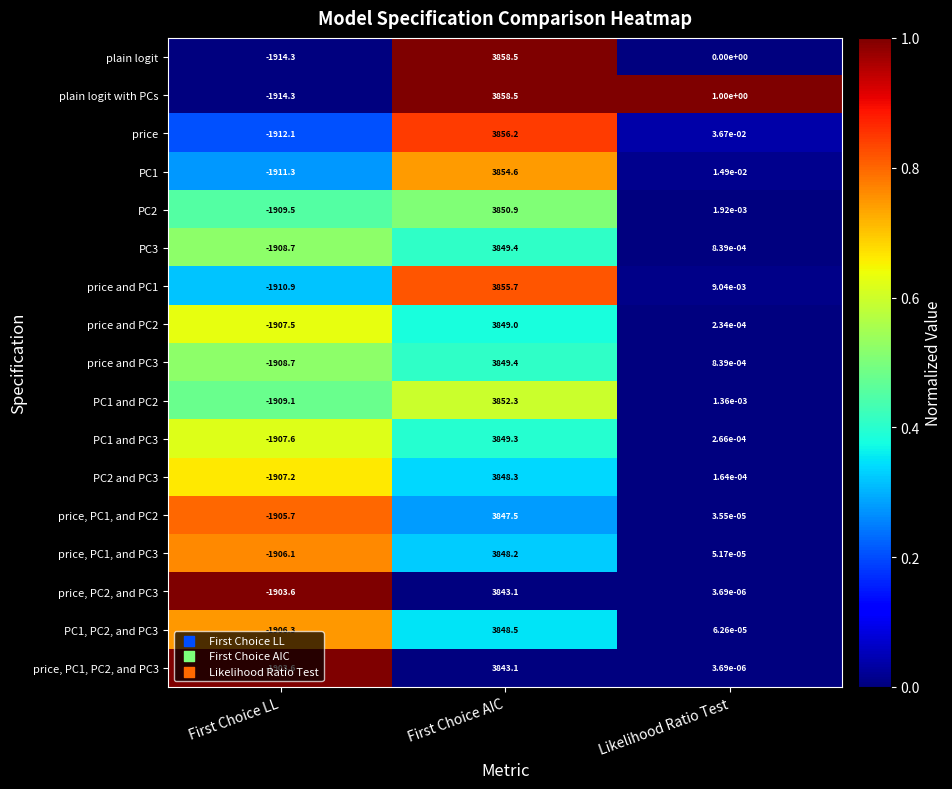

Between First Choice AIC and Likelihood Ratio Test, which series saw the biggest shift?

plain logit